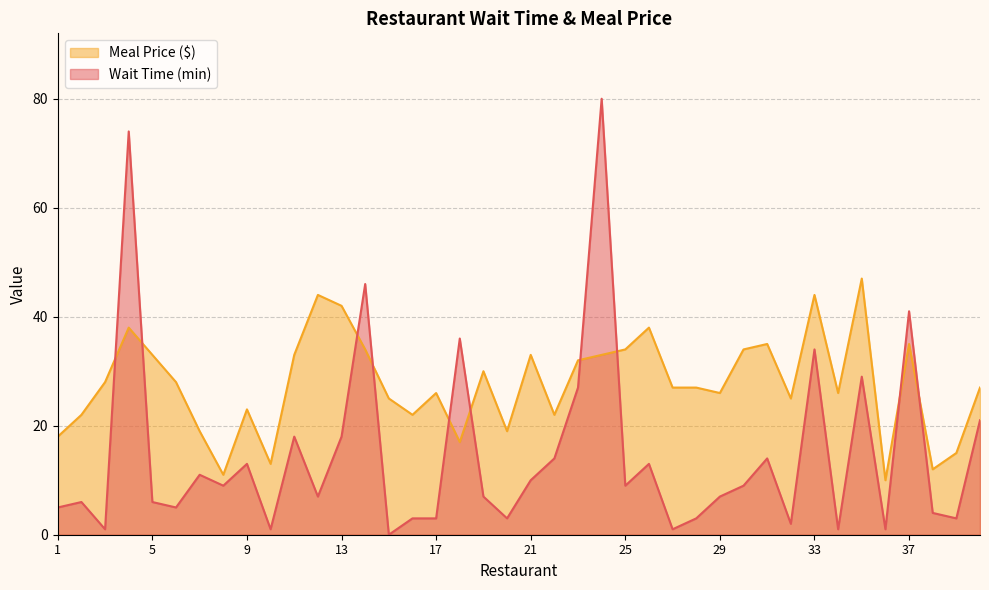

Reading left to right, list all the values displayed in this chart.

Wait Time (min): 1=5	2=6	3=1	4=74	5=6	6=5	7=11	8=9	9=13	10=1	11=18	12=7	13=18	14=46	15=0	16=3	17=3	18=36	19=7	20=3	21=10	22=14	23=27	24=80	25=9	26=13	27=1	28=3	29=7	30=9	31=14	32=2	33=34	34=1	35=29	36=1	37=41	38=4	39=3	40=21
Meal Price ($): 1=18	2=22	3=28	4=38	5=33	6=28	7=19	8=11	9=23	10=13	11=33	12=44	13=42	14=34	15=25	16=22	17=26	18=17	19=30	20=19	21=33	22=22	23=32	24=33	25=34	26=38	27=27	28=27	29=26	30=34	31=35	32=25	33=44	34=26	35=47	36=10	37=35	38=12	39=15	40=27